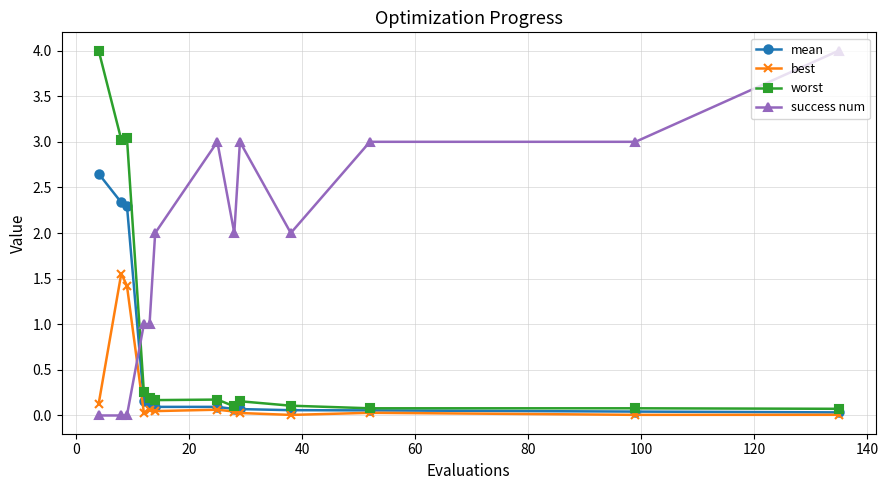

Does the chart have visible grid lines?

Yes